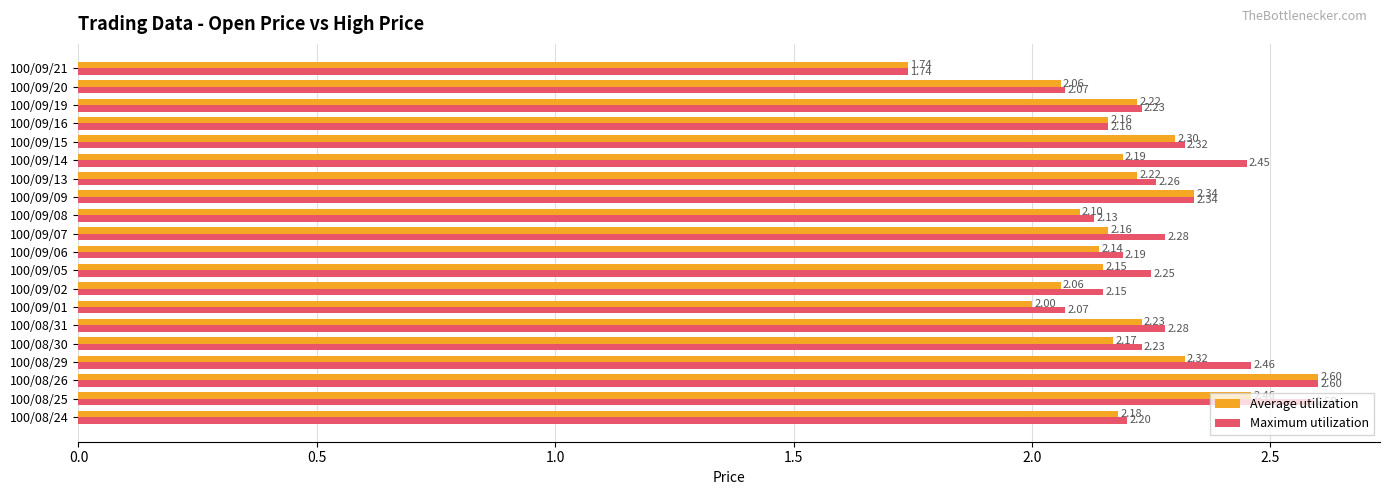

How many data points in Maximum utilization are less than 2?

1